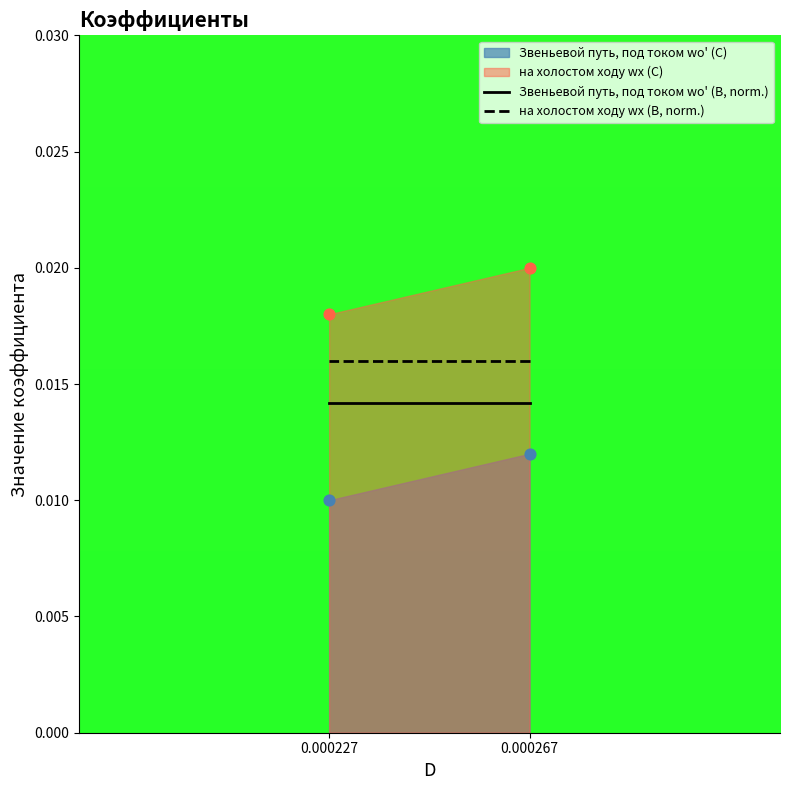

At which category is the sum across all series the highest?

0.000267